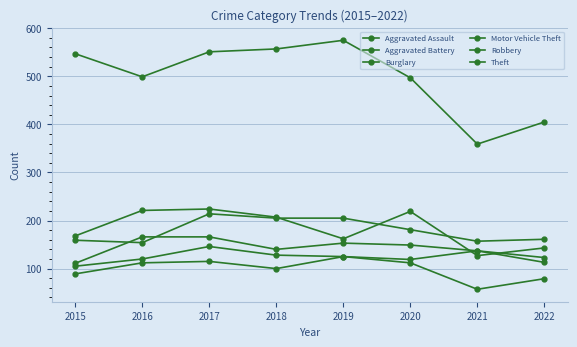

Count the number of categories in the chart.

8